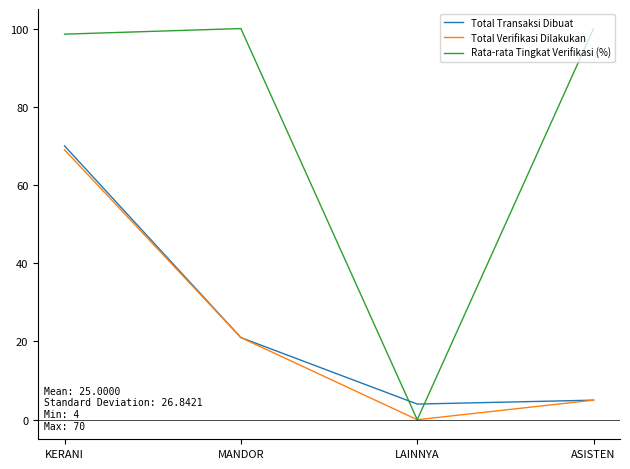

Count the number of categories in the chart.

4